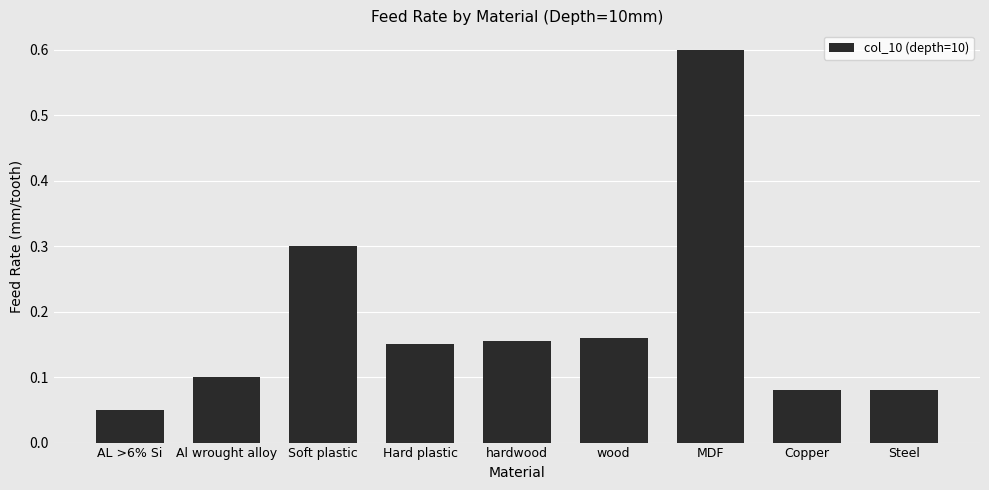

How many series are shown in this chart?

1